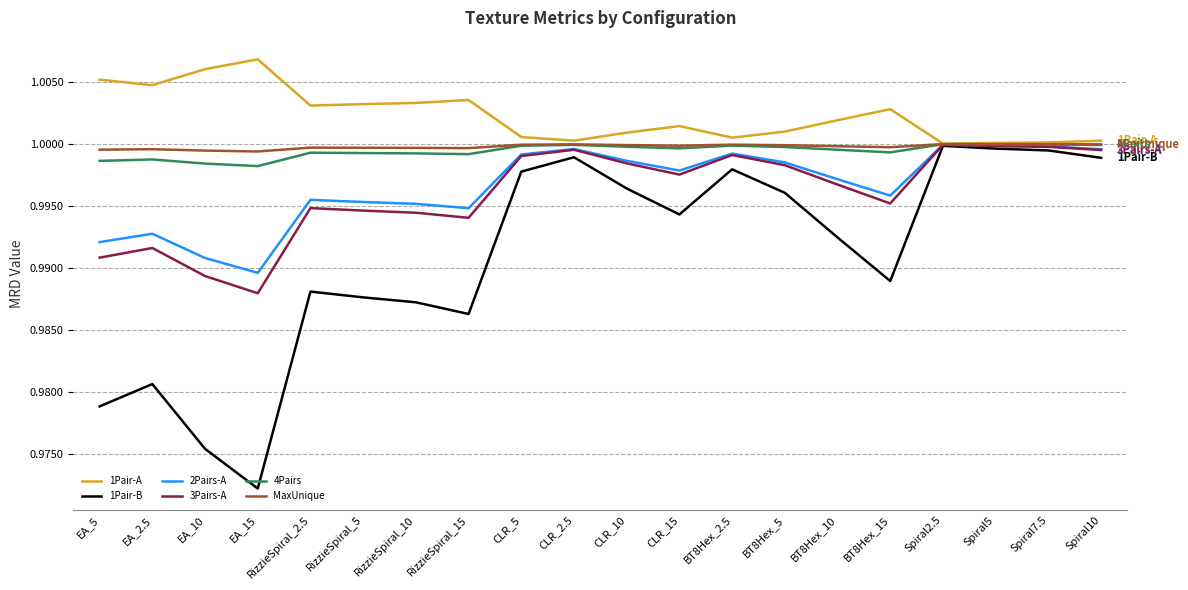

What position from the right is CLR_5?

12